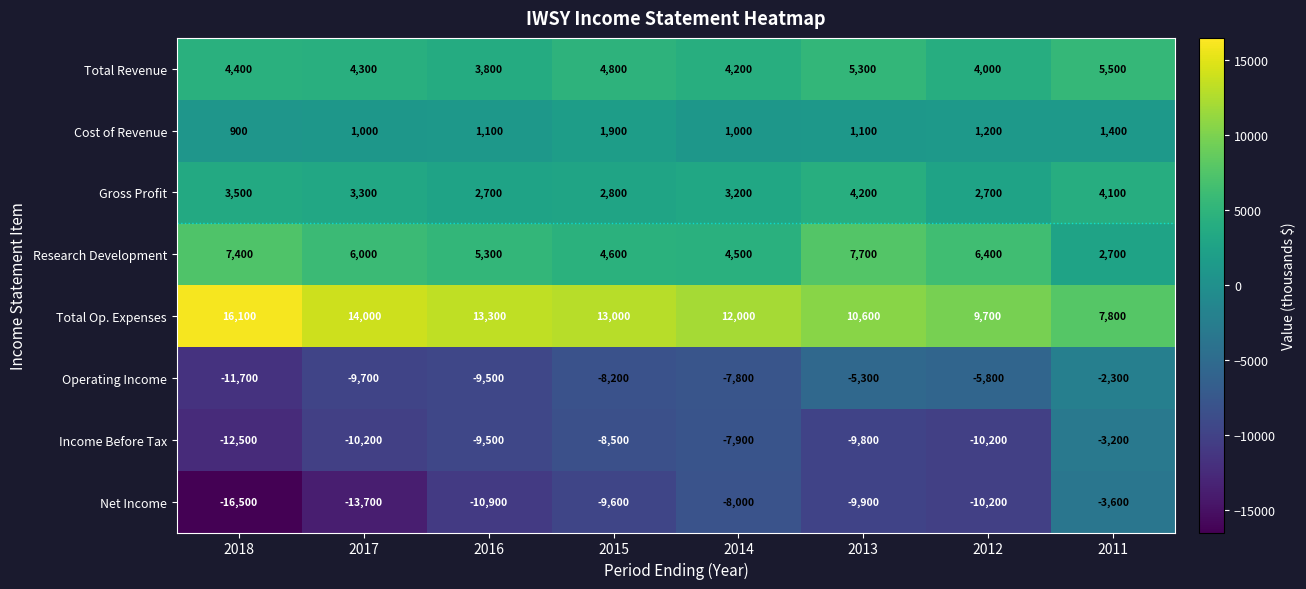

Rank the series by their maximum value, from lowest to highest.

Net Income, Income Before Tax, Operating Income, Cost of Revenue, Gross Profit, Total Revenue, Research Development, Total Op. Expenses